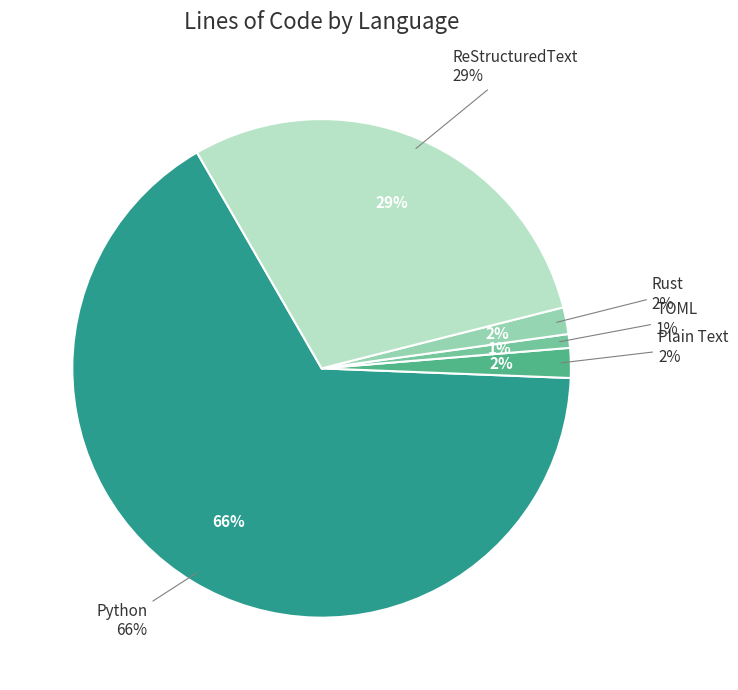

Rank the categories by value from highest to lowest.

Python, ReStructuredText, Plain Text, Rust, TOML